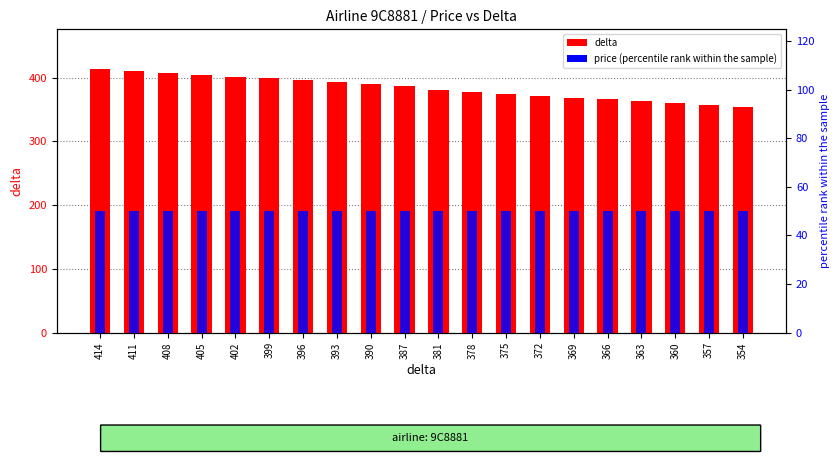

List the series in order of their peak value, highest first.

delta, price (percentile)